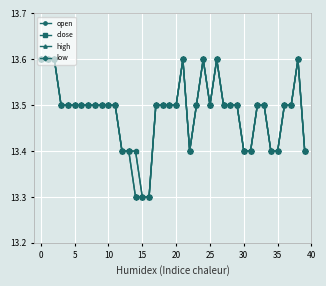

True or false: high and close cross at least once.

False